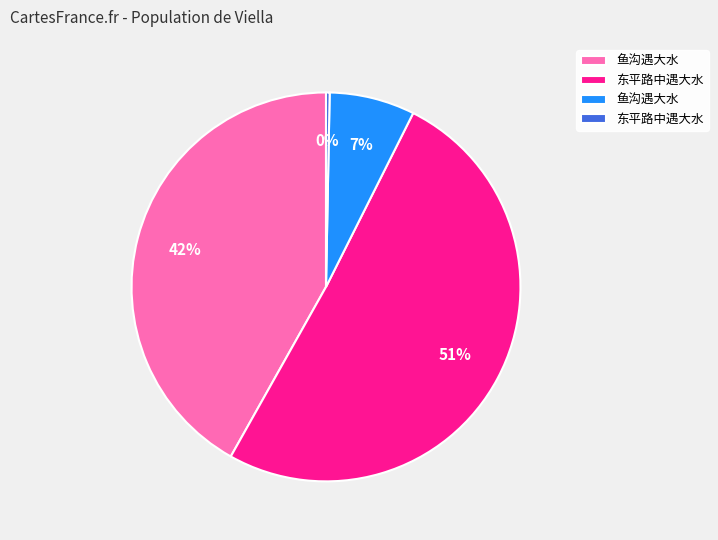

To the nearest percent, what is the average slice percentage?

25%